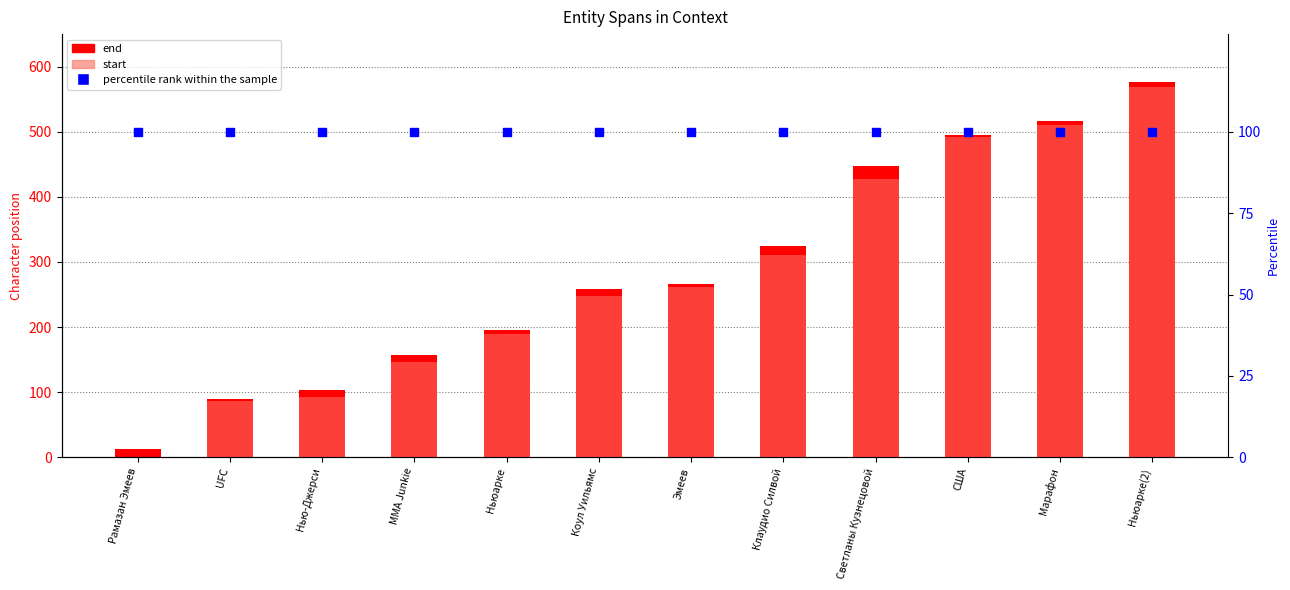

Which series contains the highest Y value?

end